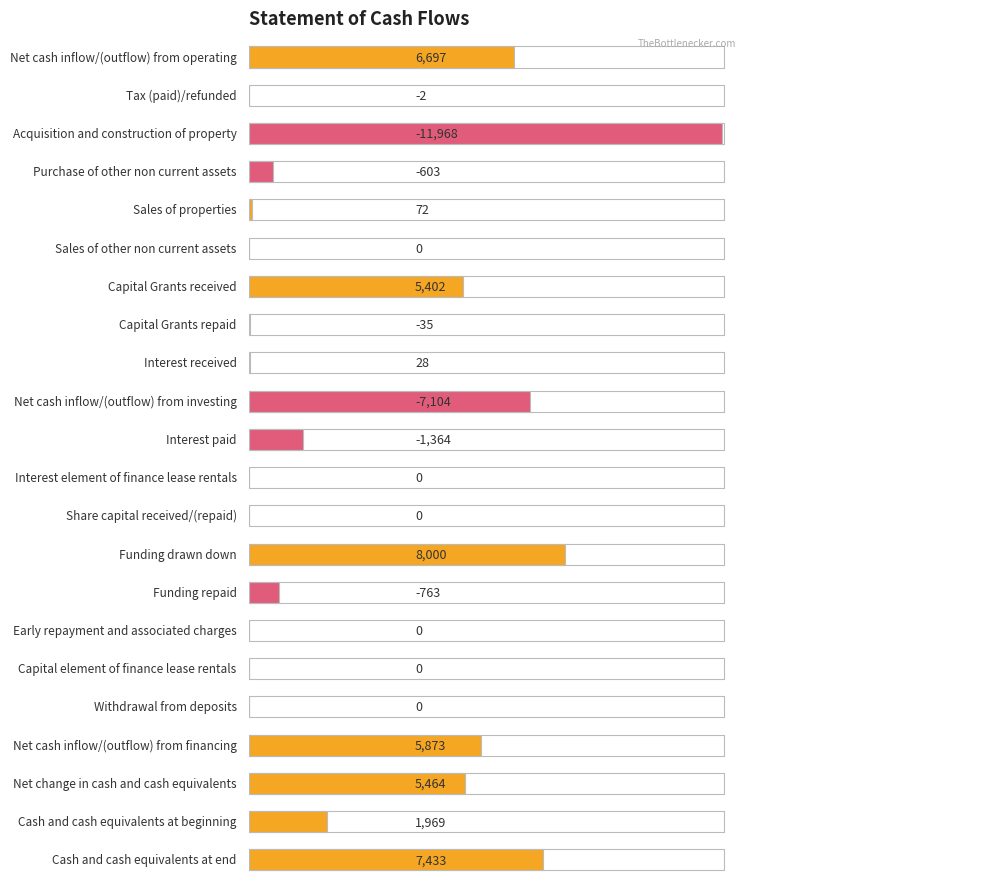

How many positive values are there?

9